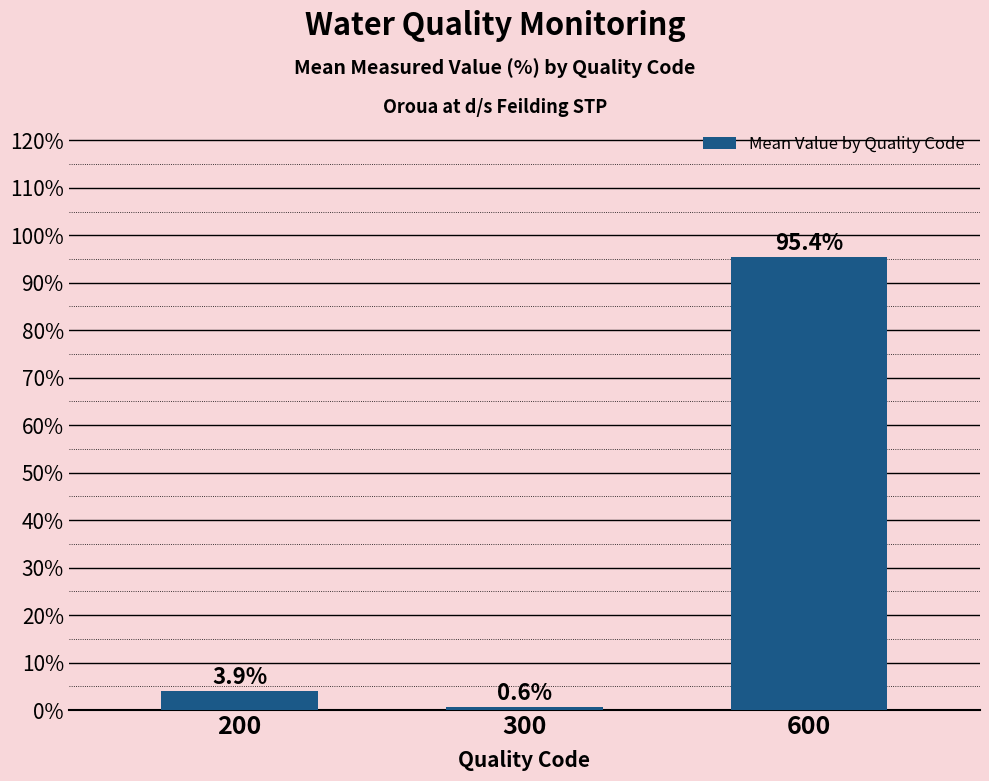

Between 300 and 600, which is larger?

600